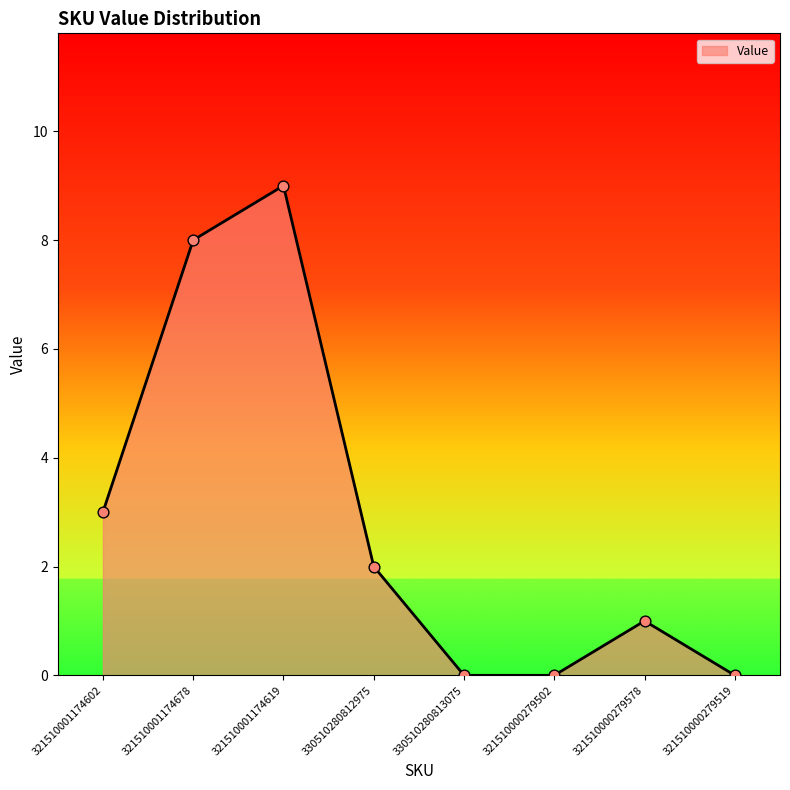

Between 321510001174678 and 330510280812975, which is larger?

321510001174678